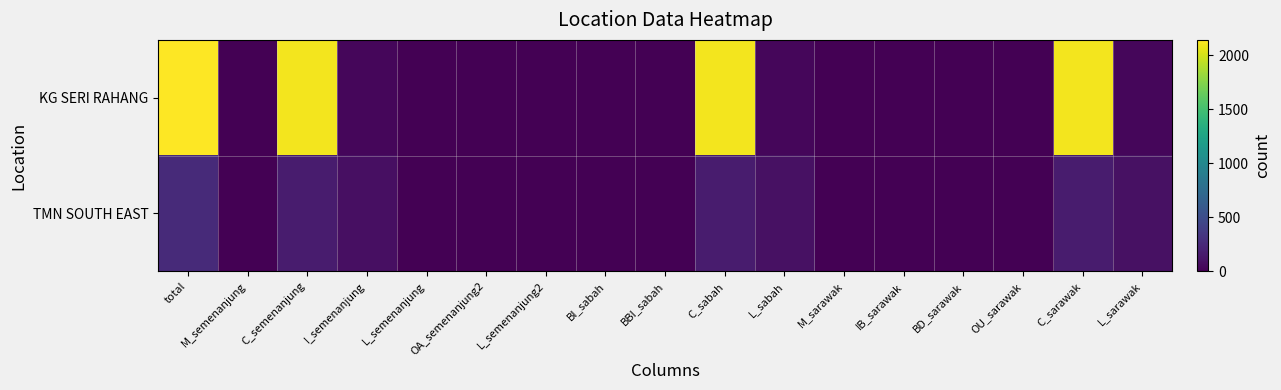

How many distinct data groups are displayed?

2